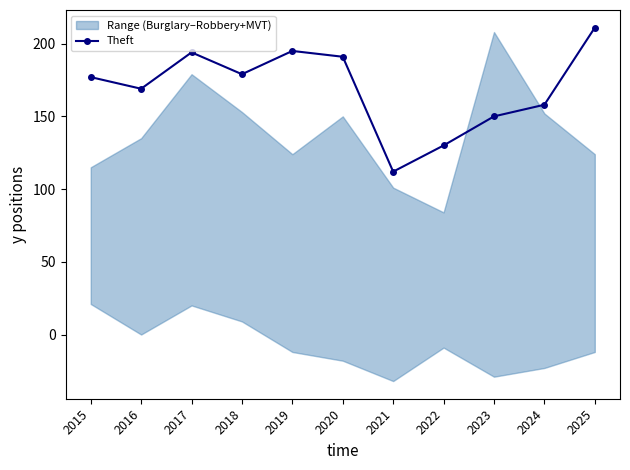

Which category has the highest value across all series?

2025